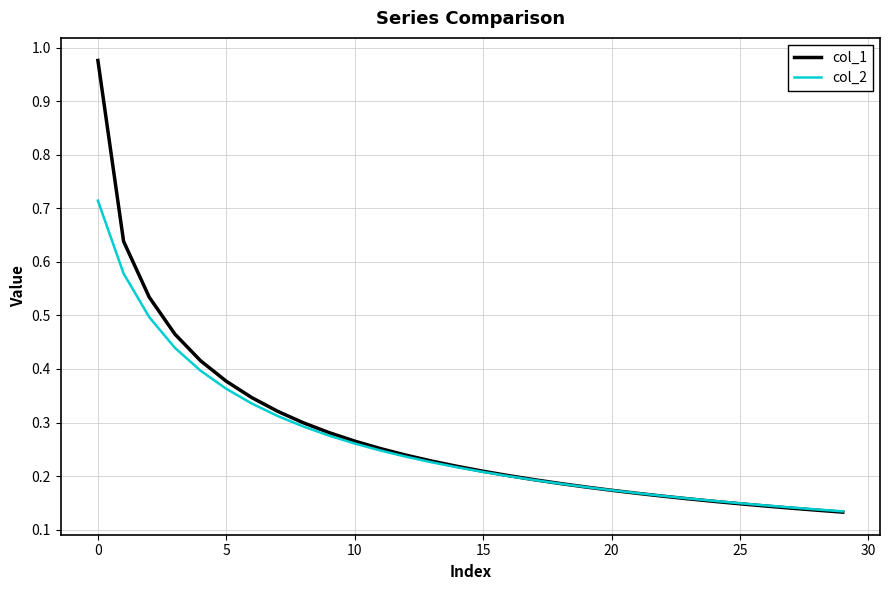

Which series has the widest spread of values?

col_1